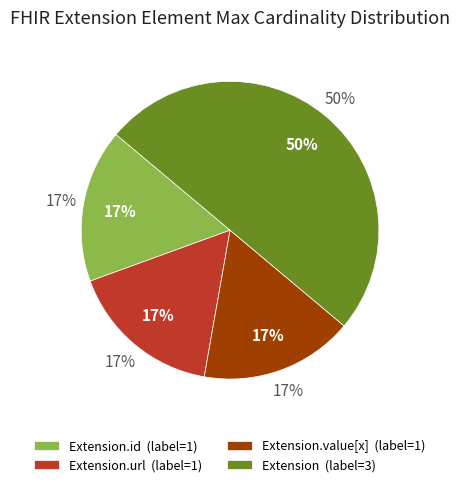

How many segments does this pie chart have?

4